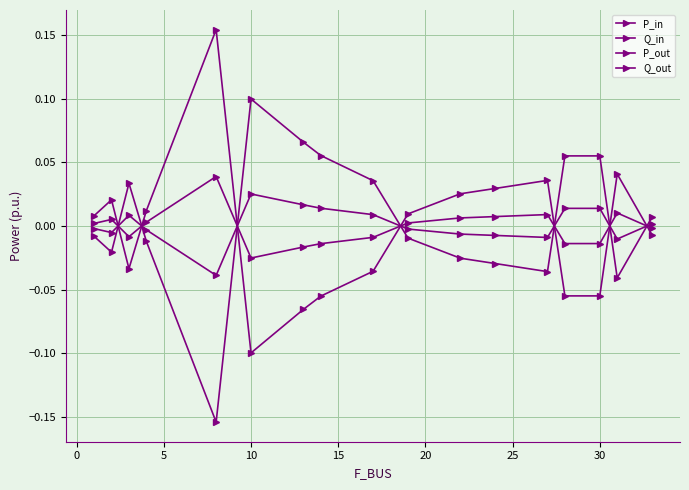

How many negative values does the P_out series have?

8